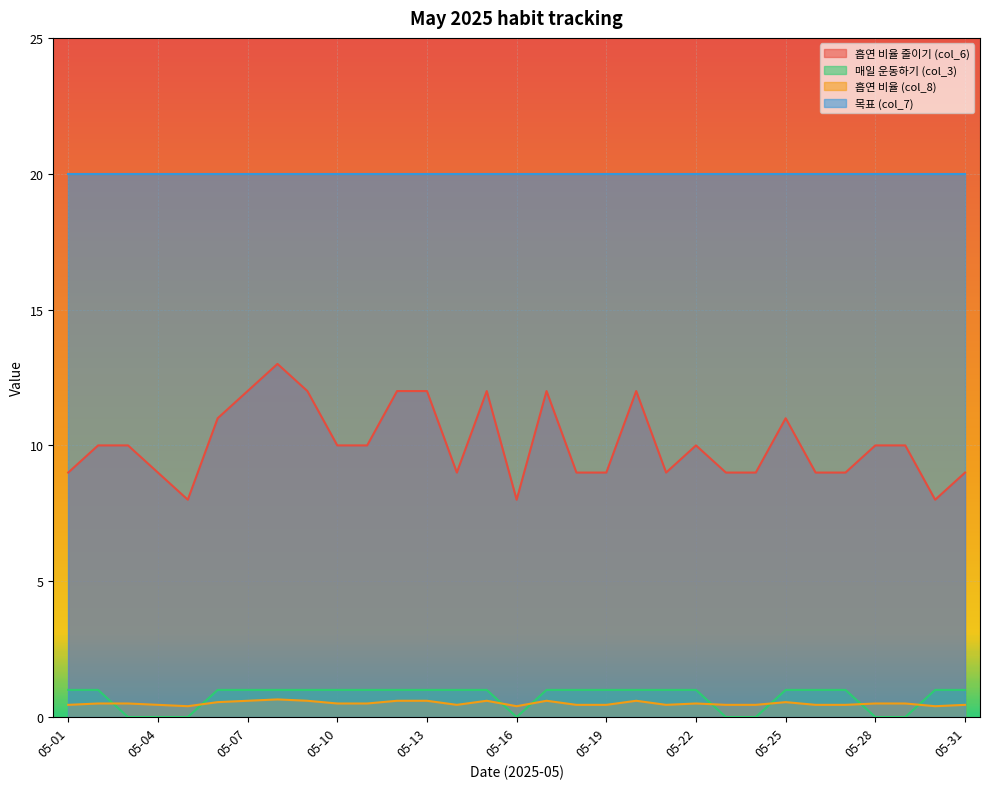

How many positive values does the 매일 운동하기 (col_3) series have?

23